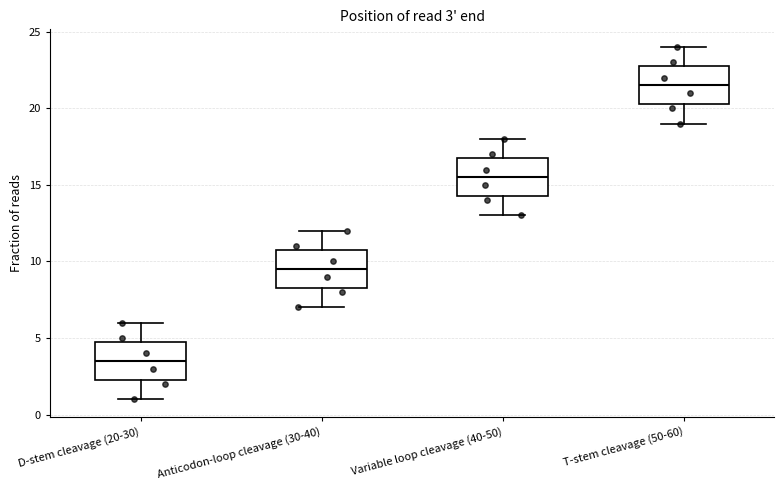

Which box's median line is the highest?

T-stem cleavage (50-60)